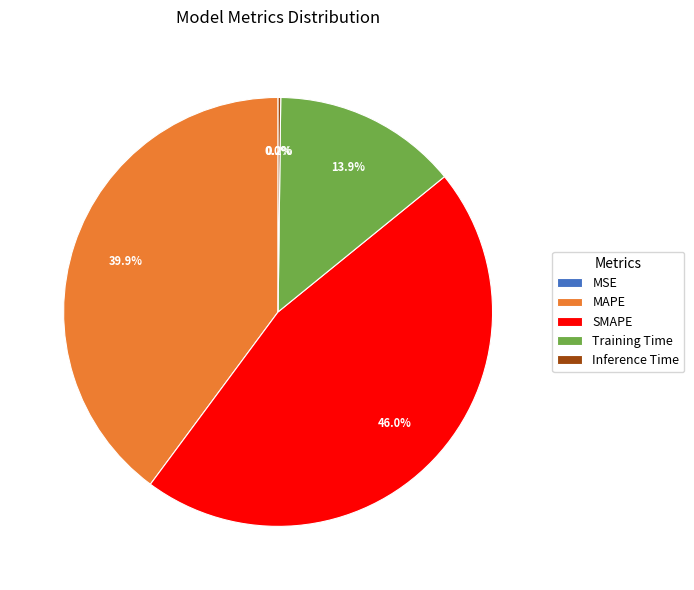

What is the largest slice in the pie chart?

SMAPE